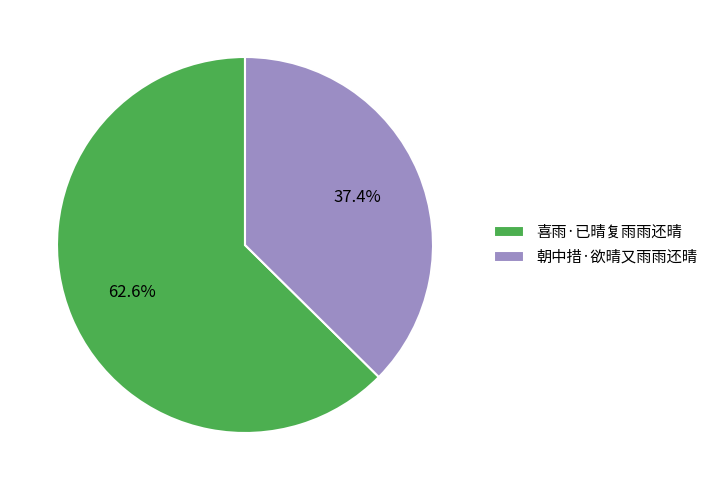

The 喜雨·已晴复雨雨还晴 slice represents 55% of the pie. True or false?

False